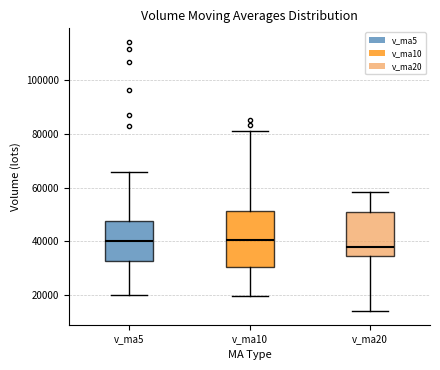

Which box is the tallest, from its lower edge to its upper edge?

v_ma10